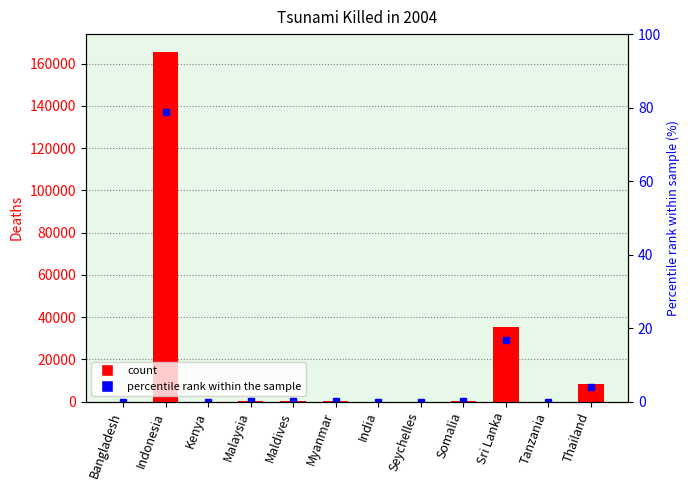

True or false: 2004 Tsunami Deaths has a value of 0.5 at Bangladesh.

False